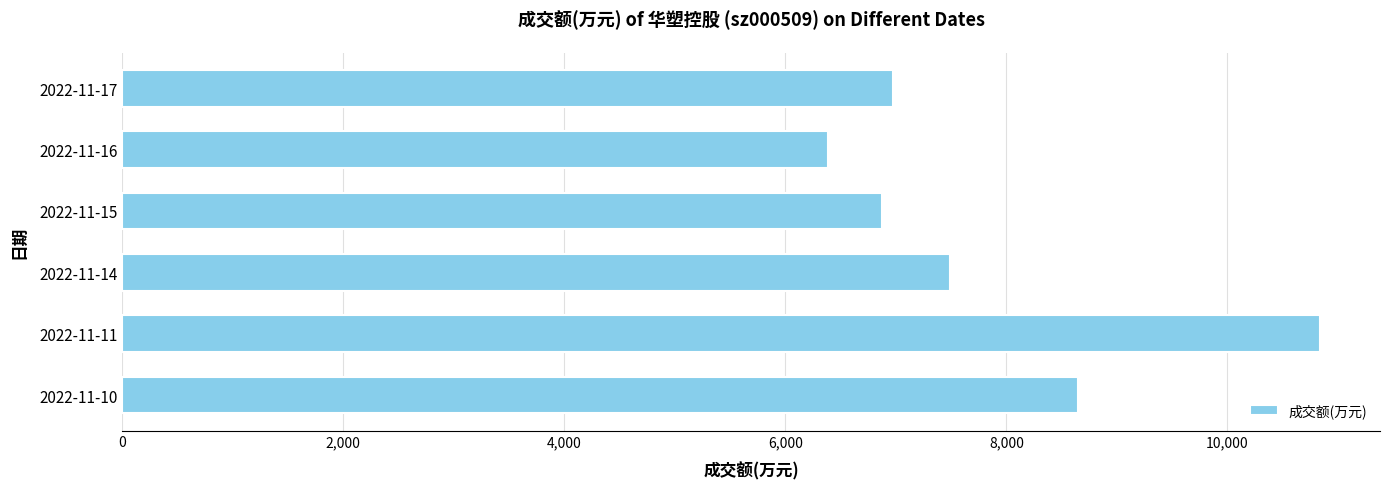

Is it true that the value at 2022-11-10 is 8644?

True